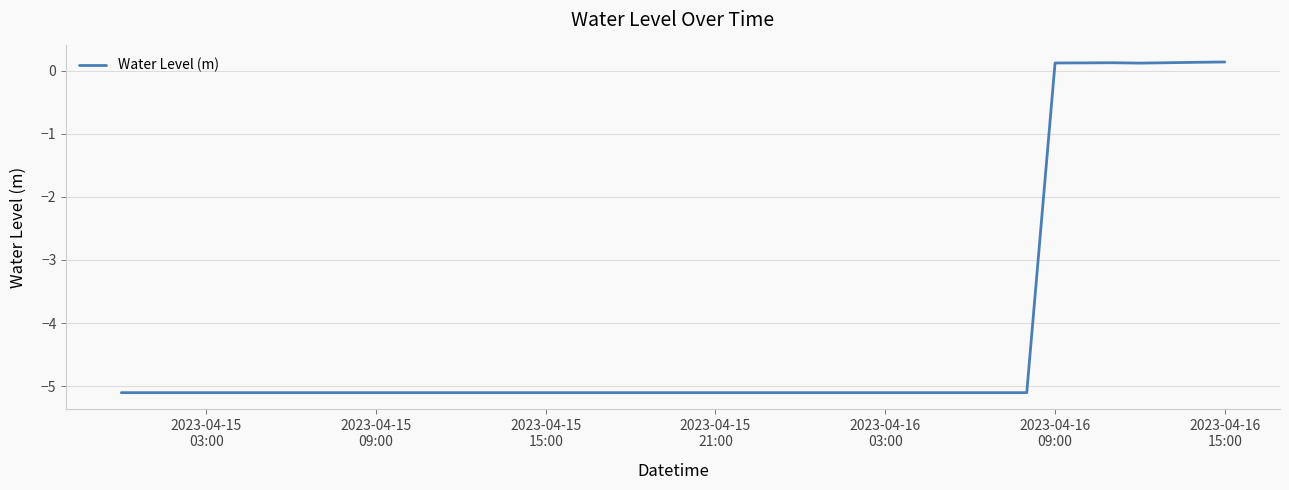

What is the minimum value shown in the chart?

-5.1